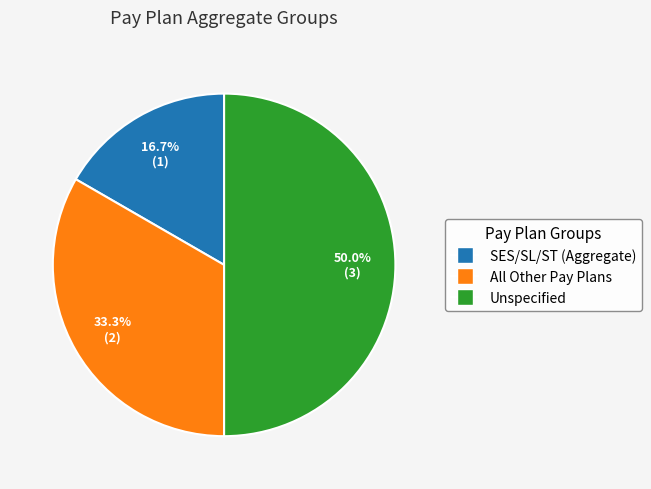

Is All Other Pay Plans the majority of the pie?

No